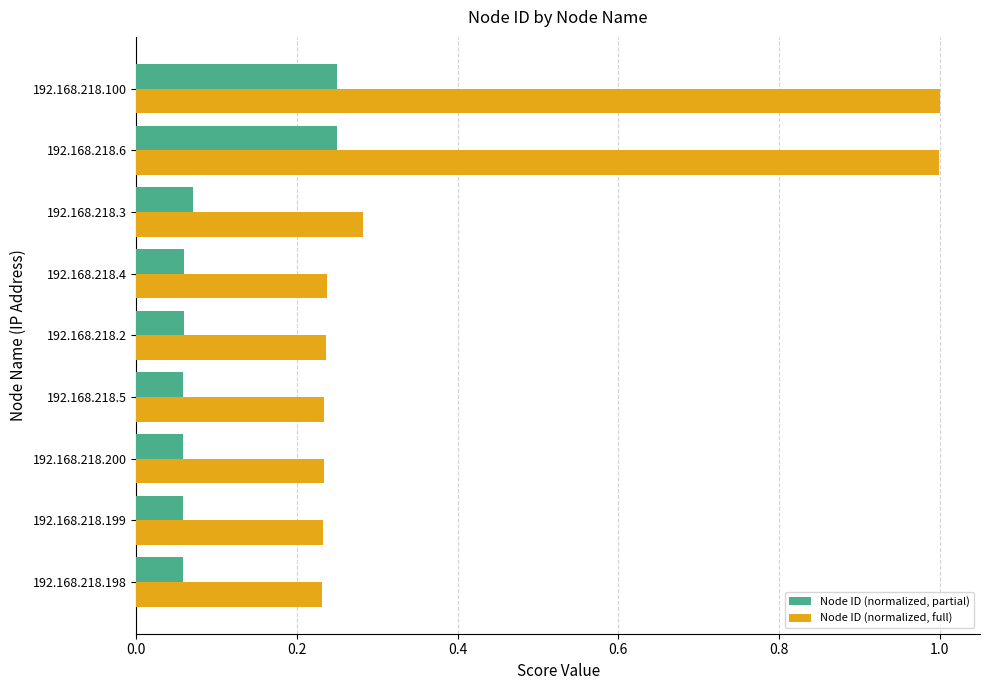

What is the maximum value shown in the chart?

1.0